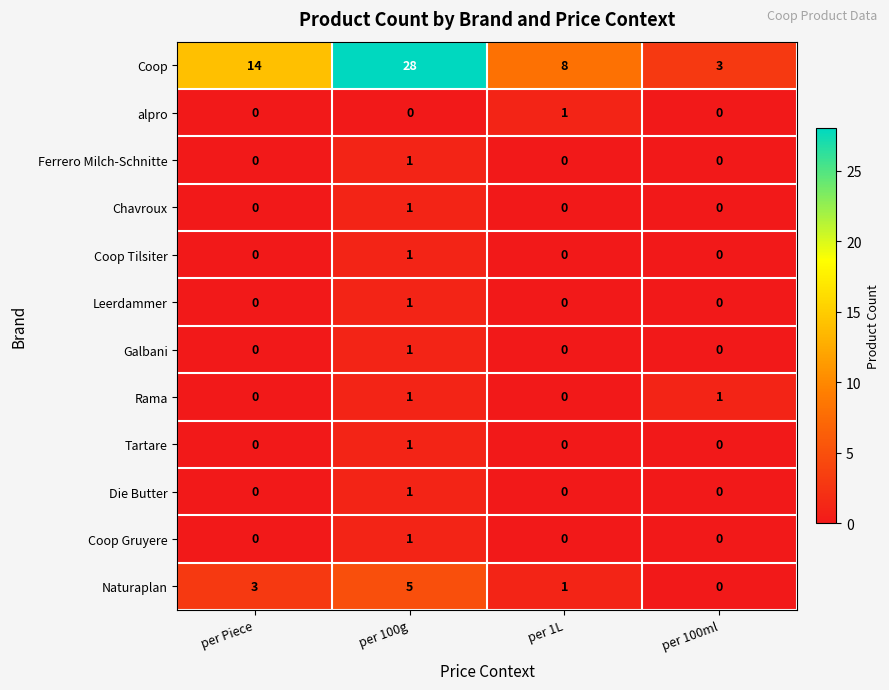

The Rama series shows 0 at per 1L. True or false?

True